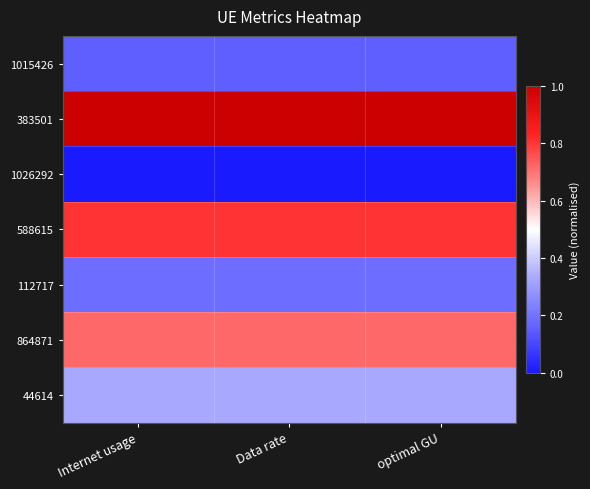

What is the spread (max minus min) of values at Internet usage?

1.0